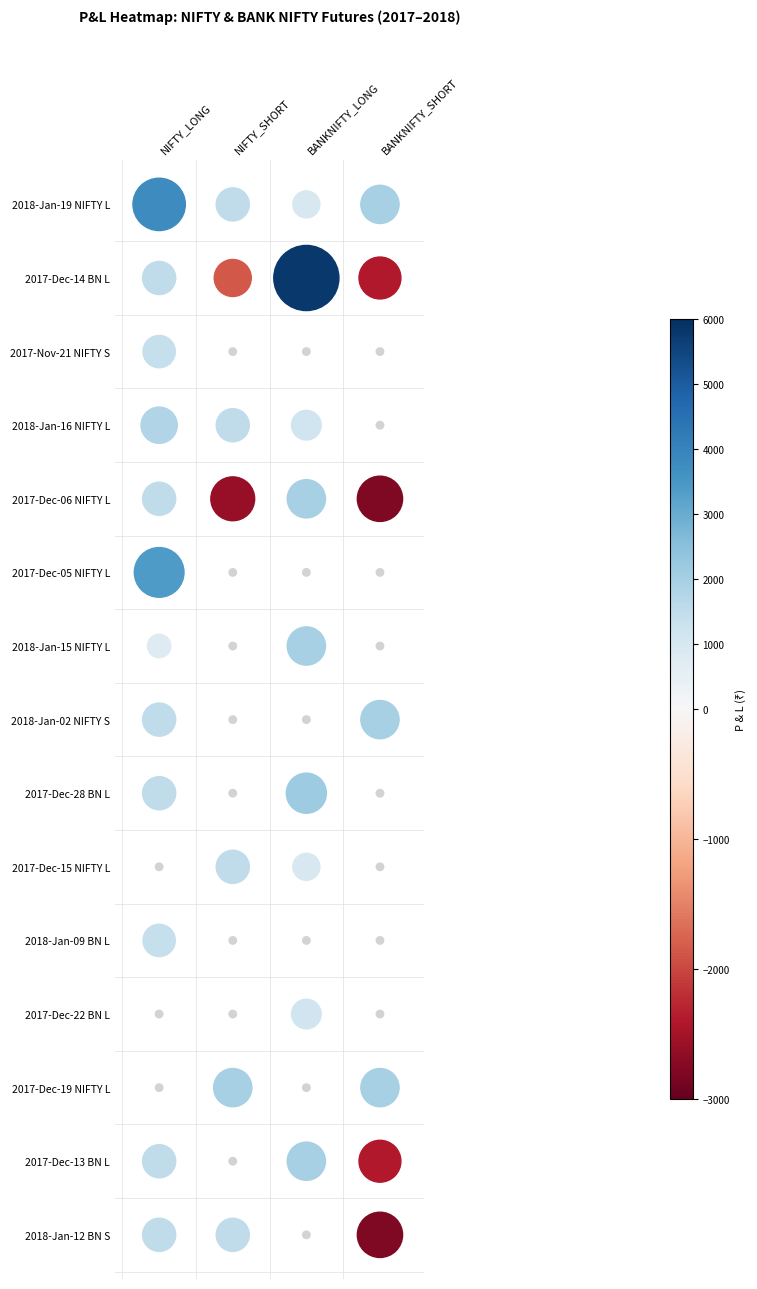

At which label does NIFTY reach its peak?

LONG